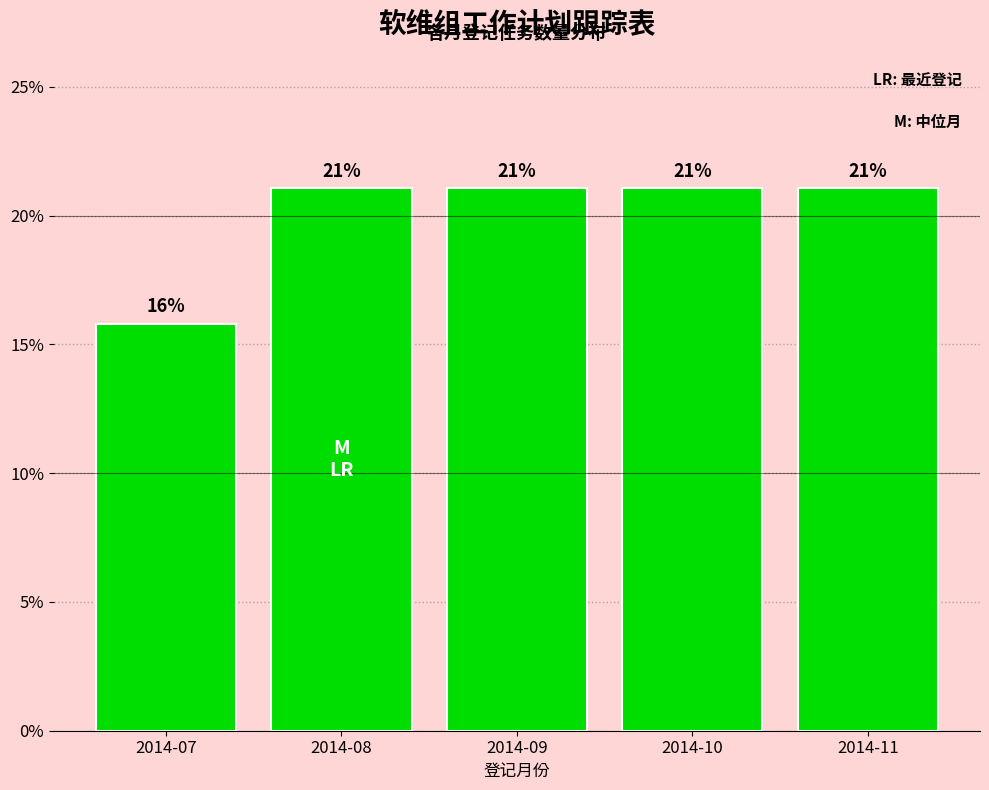

What is the maximum value shown in the chart?

21.1